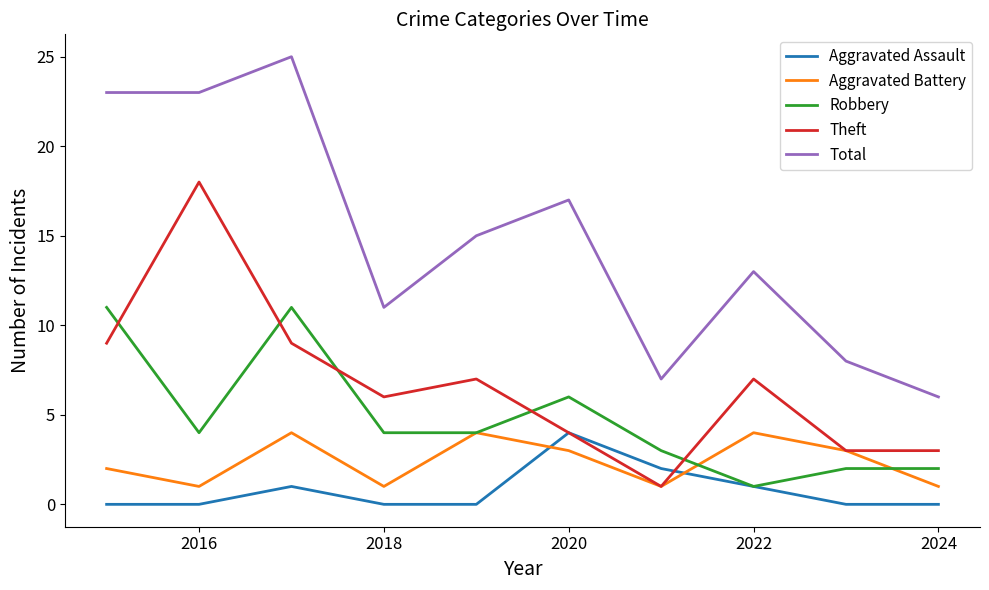

What is the lowest value of the Total series?

6